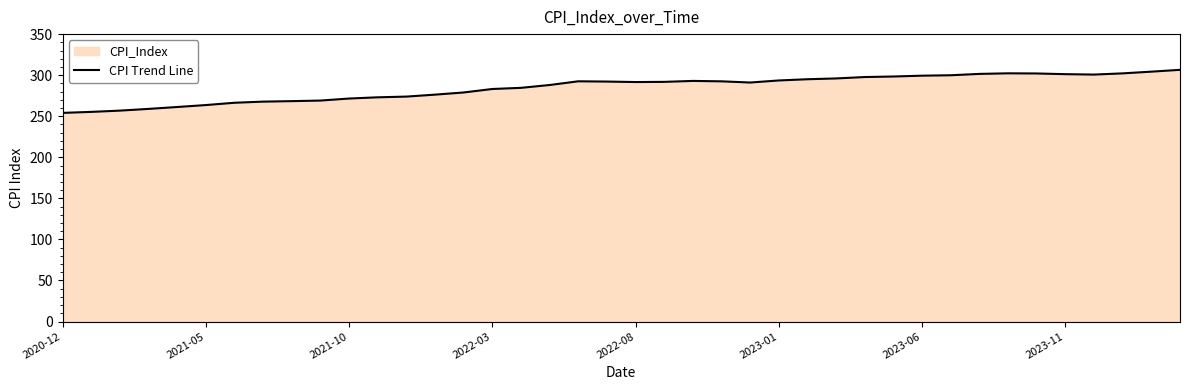

What is the difference between the maximum and minimum values?

52.4